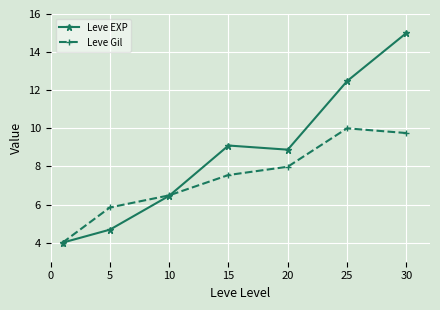

How many interior local valleys does the Leve EXP series have?

1